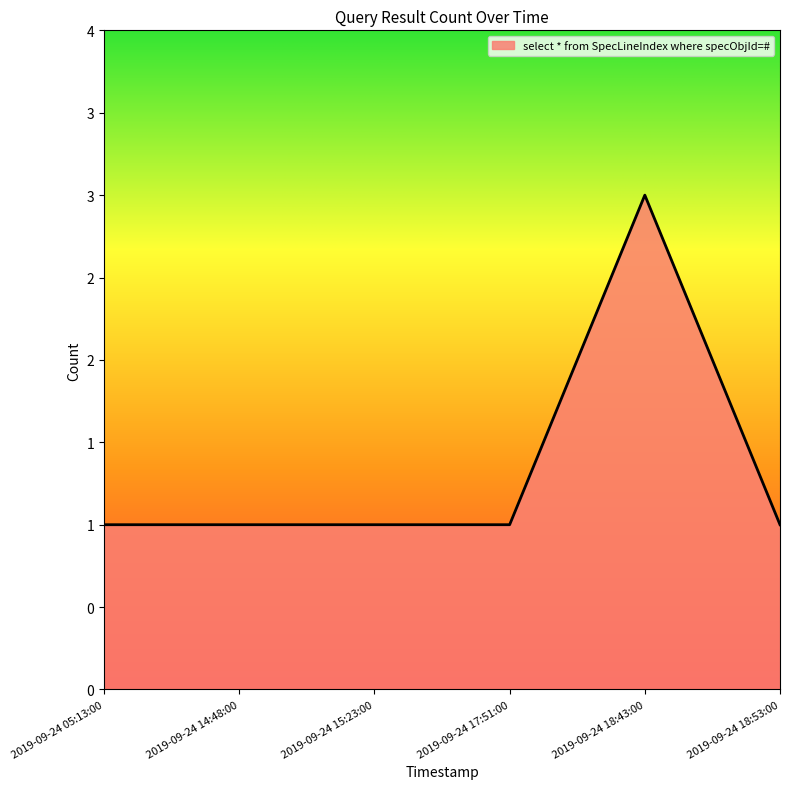

Which category has the lowest value across all series?

2019-09-24 05:13:00